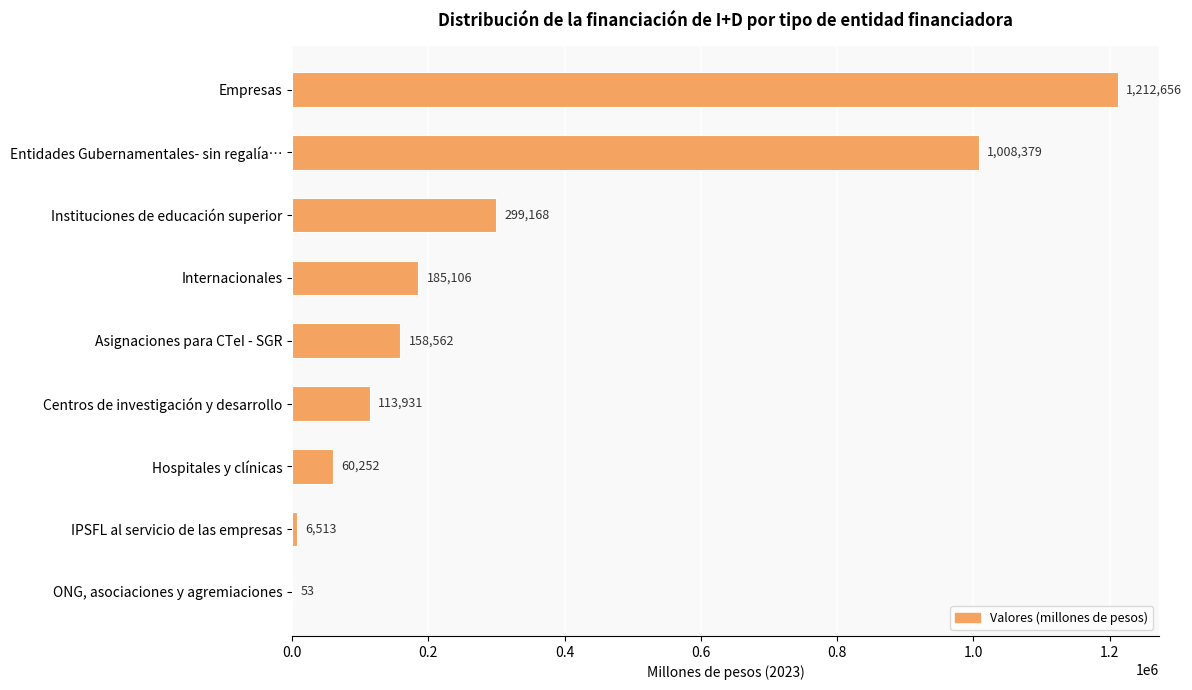

What is the greatest value displayed?

1212656.0